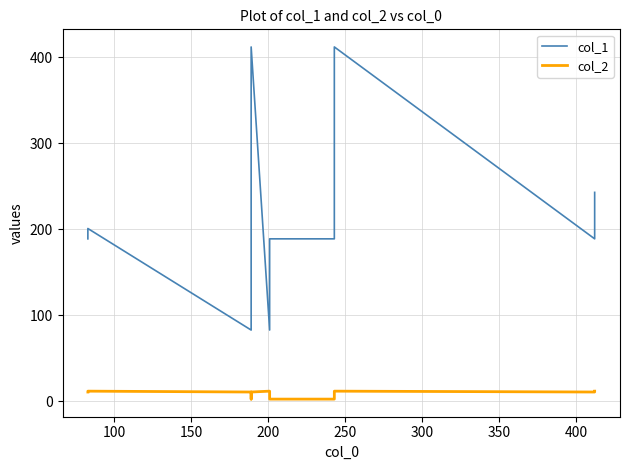

Does the chart have visible grid lines?

Yes